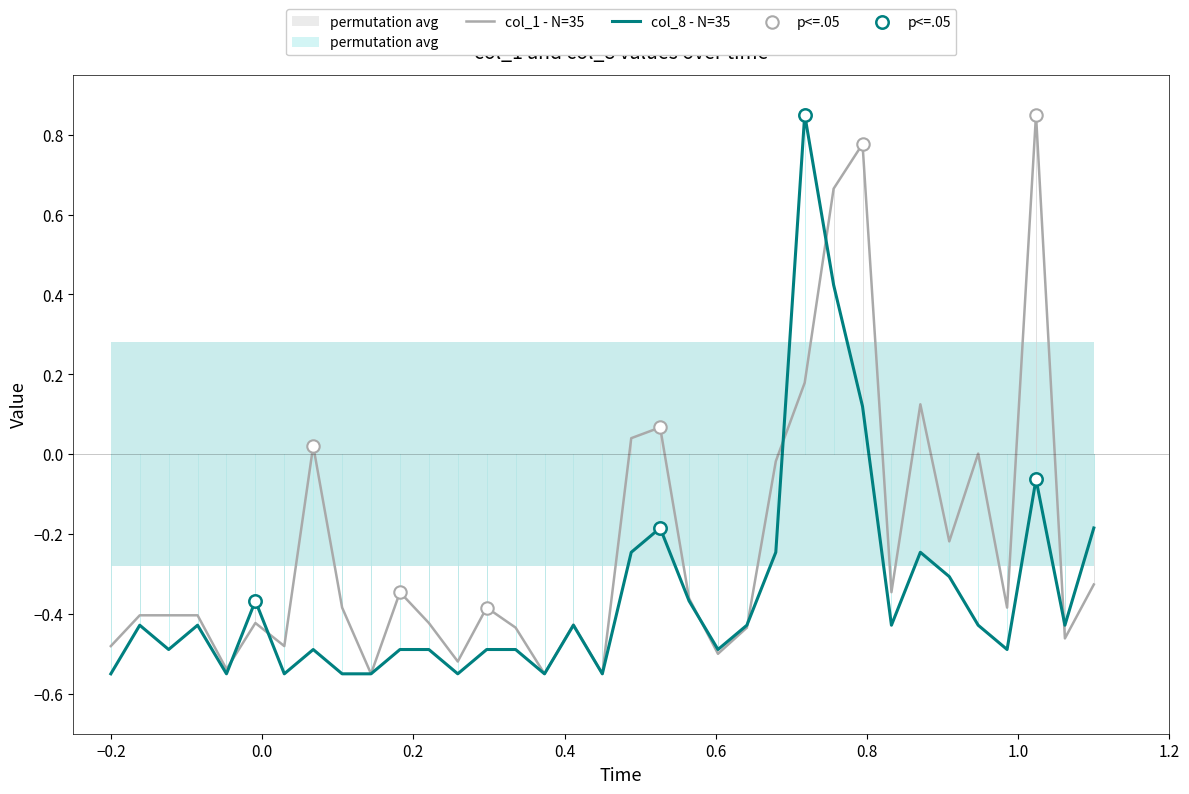

Which series contains the lowest Y value?

col_1